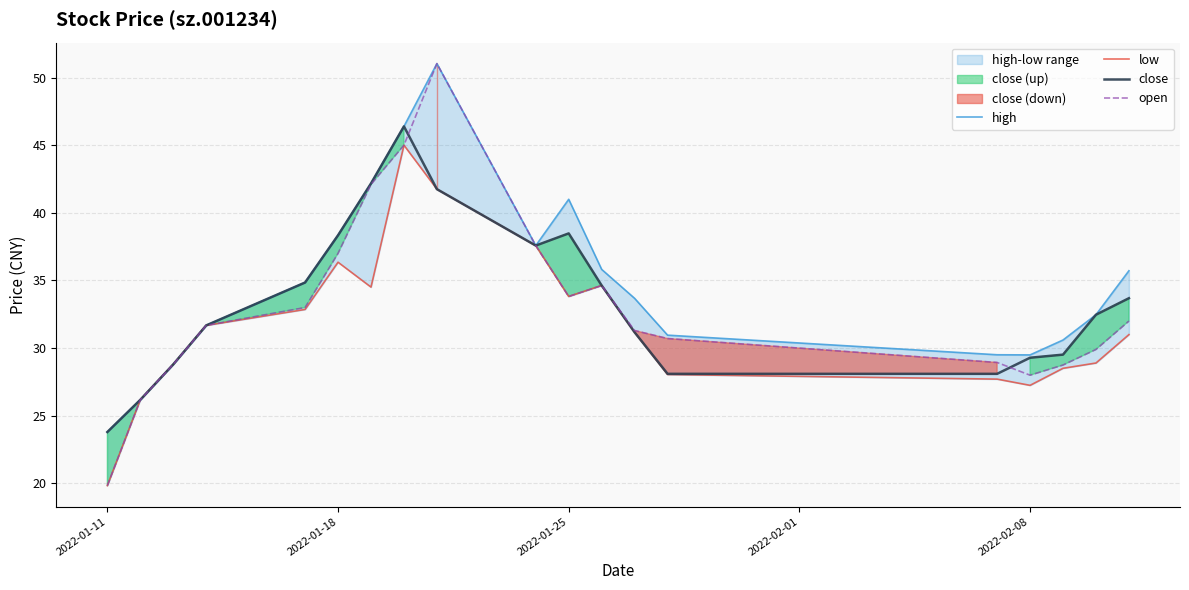

True or false: open and high cross at least once.

False